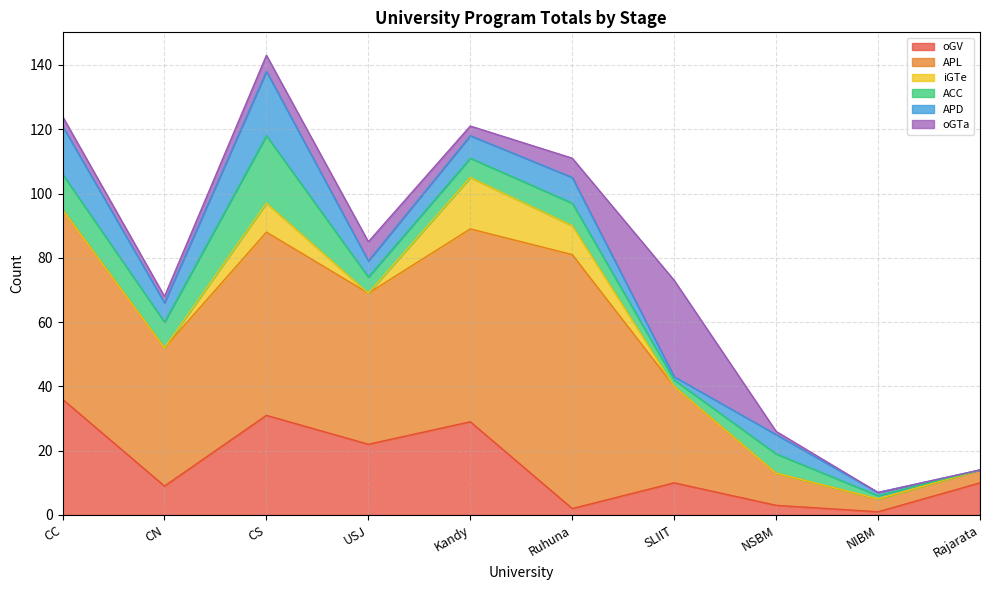

Reading right to left, extract all data points from this chart.

oGV: Rajarata=10	NIBM=1	NSBM=3	SLIIT=10	Ruhuna=2	Kandy=29	USJ=22	CS=31	CN=9	CC=36
APL: Rajarata=4	NIBM=4	NSBM=10	SLIIT=30	Ruhuna=79	Kandy=60	USJ=47	CS=57	CN=43	CC=59
iGTe: Rajarata=0	NIBM=0	NSBM=0	SLIIT=0	Ruhuna=9	Kandy=16	USJ=0	CS=9	CN=0	CC=0
ACC: Rajarata=0	NIBM=1	NSBM=6	SLIIT=2	Ruhuna=7	Kandy=6	USJ=5	CS=21	CN=8	CC=11
APD: Rajarata=0	NIBM=1	NSBM=6	SLIIT=1	Ruhuna=8	Kandy=7	USJ=5	CS=20	CN=6	CC=15
oGTa: Rajarata=0	NIBM=0	NSBM=1	SLIIT=30	Ruhuna=6	Kandy=3	USJ=6	CS=5	CN=2	CC=3